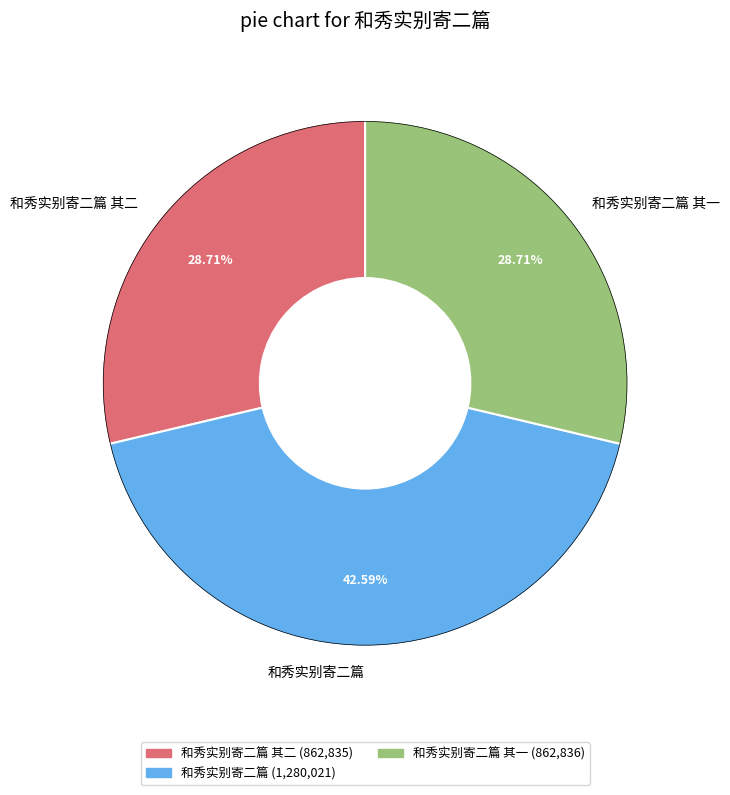

Is 和秀实别寄二篇 the majority of the pie?

No